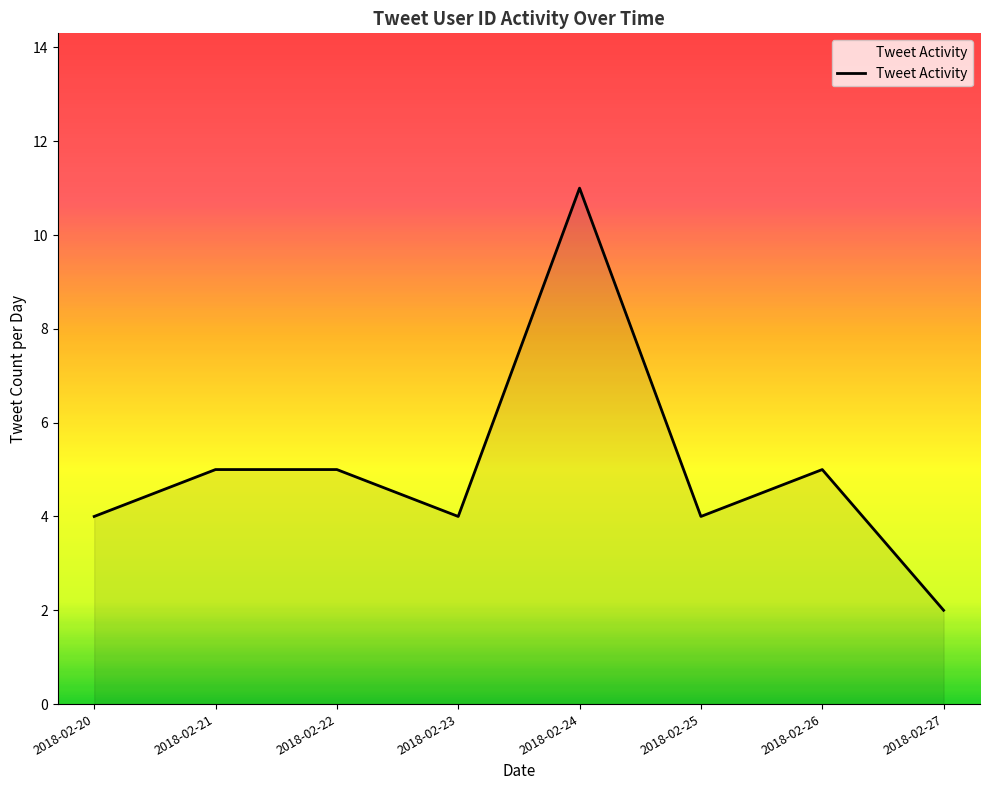

What is the ratio of the value at 2018-02-20 to the value at 2018-02-24?

0.4